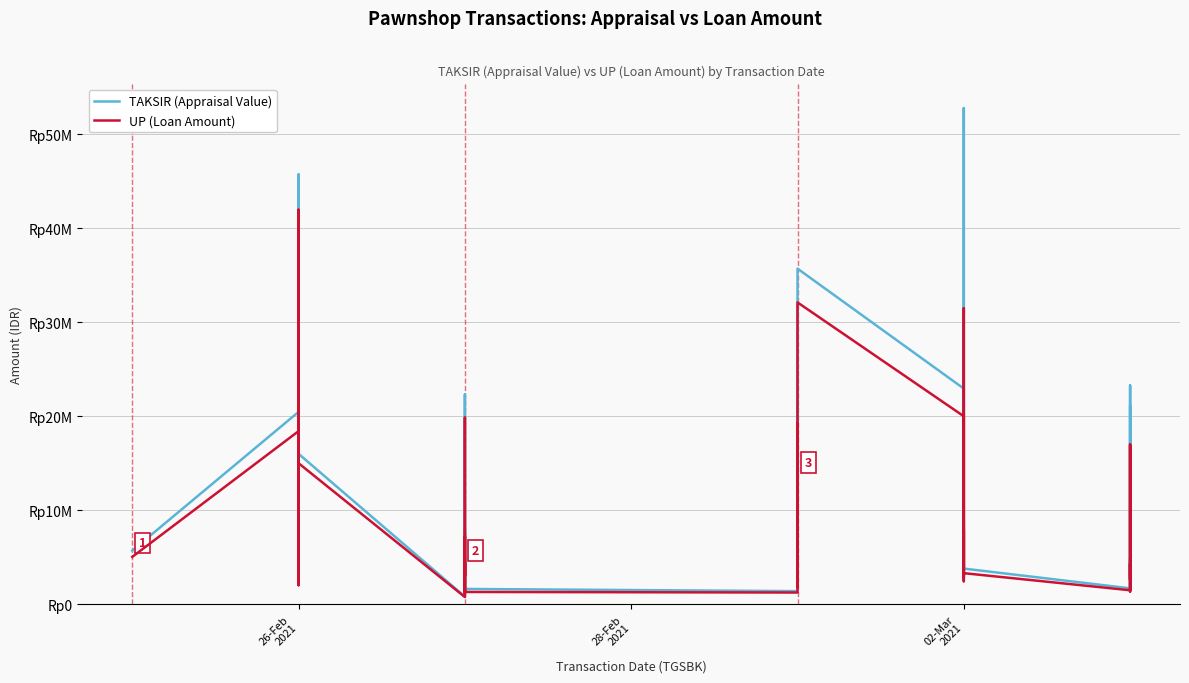

What are all the series names shown in the legend?

TAKSIR (Appraisal Value), UP (Loan Amount)